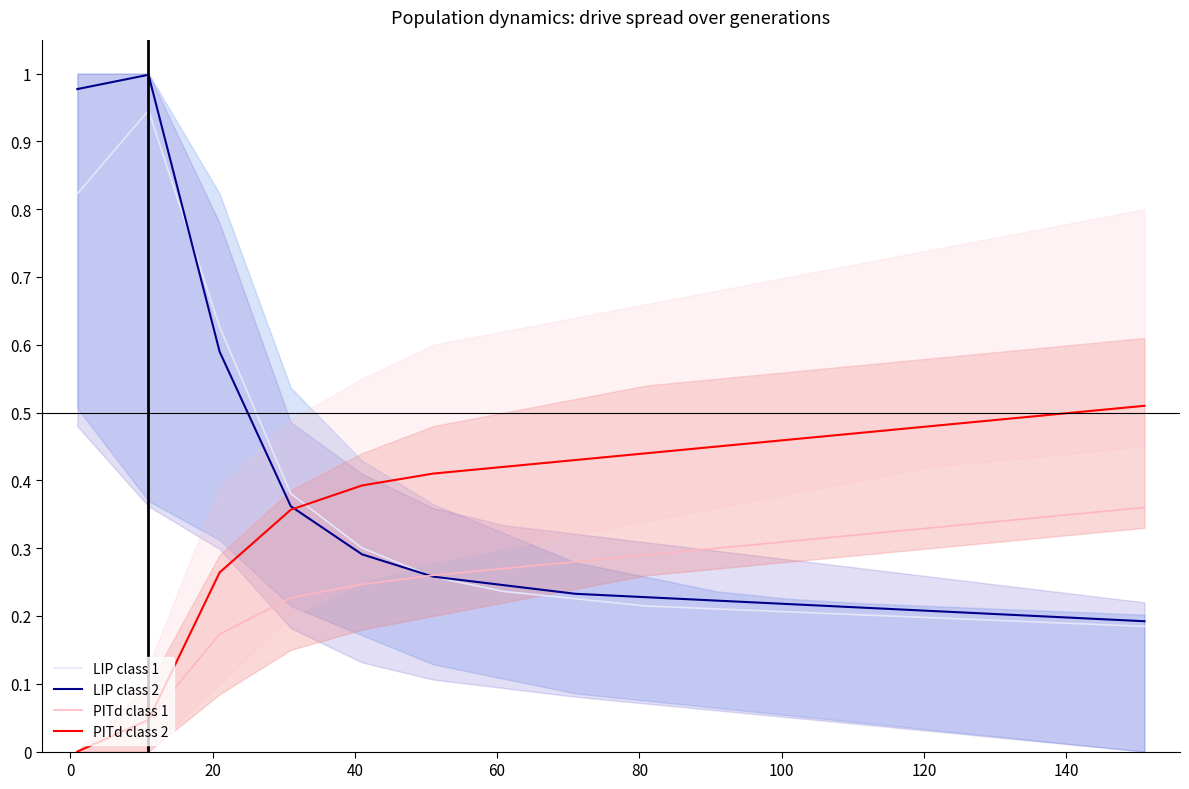

What are all the series names shown in the legend?

LIP class 1, LIP class 2, PITd class 1, PITd class 2